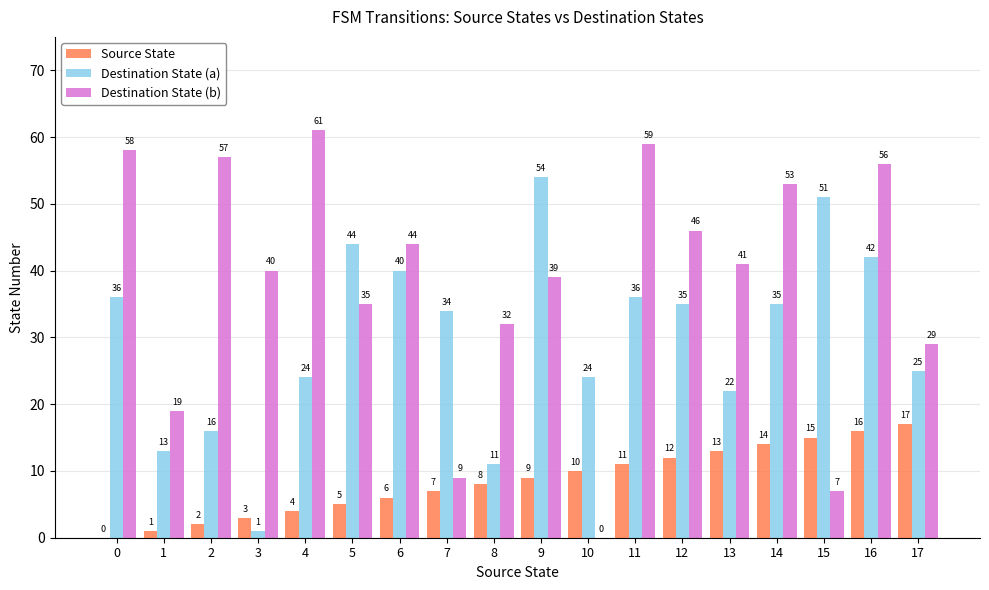

Reading left to right, list all the values displayed in this chart.

Source State: 0=0	1=1	2=2	3=3	4=4	5=5	6=6	7=7	8=8	9=9	10=10	11=11	12=12	13=13	14=14	15=15	16=16	17=17
Destination State (a): 0=36	1=13	2=16	3=1	4=24	5=44	6=40	7=34	8=11	9=54	10=24	11=36	12=35	13=22	14=35	15=51	16=42	17=25
Destination State (b): 0=58	1=19	2=57	3=40	4=61	5=35	6=44	7=9	8=32	9=39	10=0	11=59	12=46	13=41	14=53	15=7	16=56	17=29